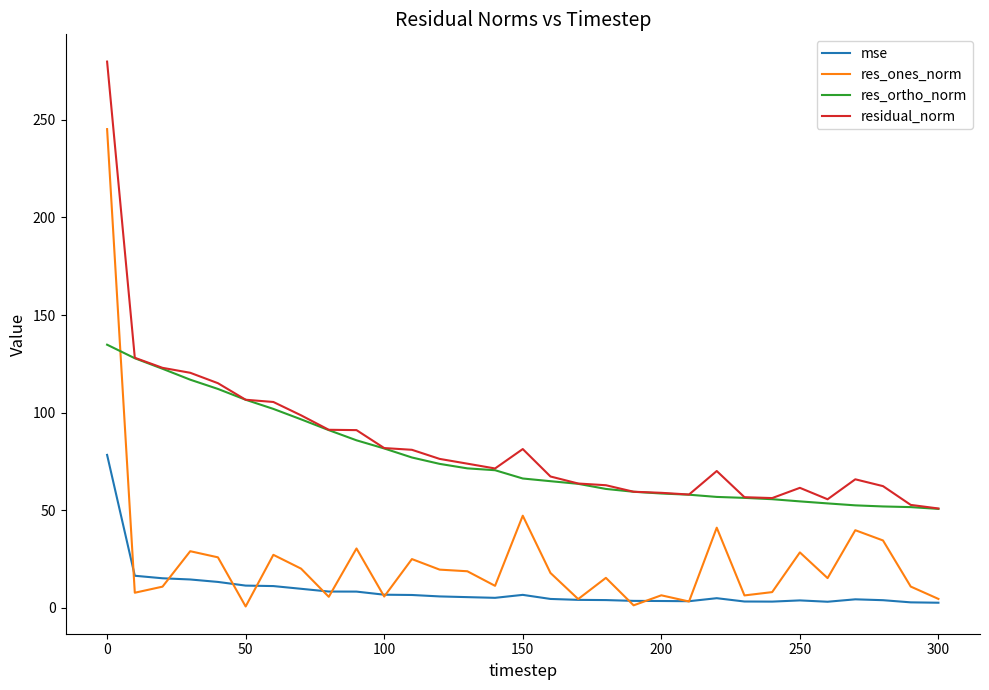

What is the maximum value shown in the chart?

279.9